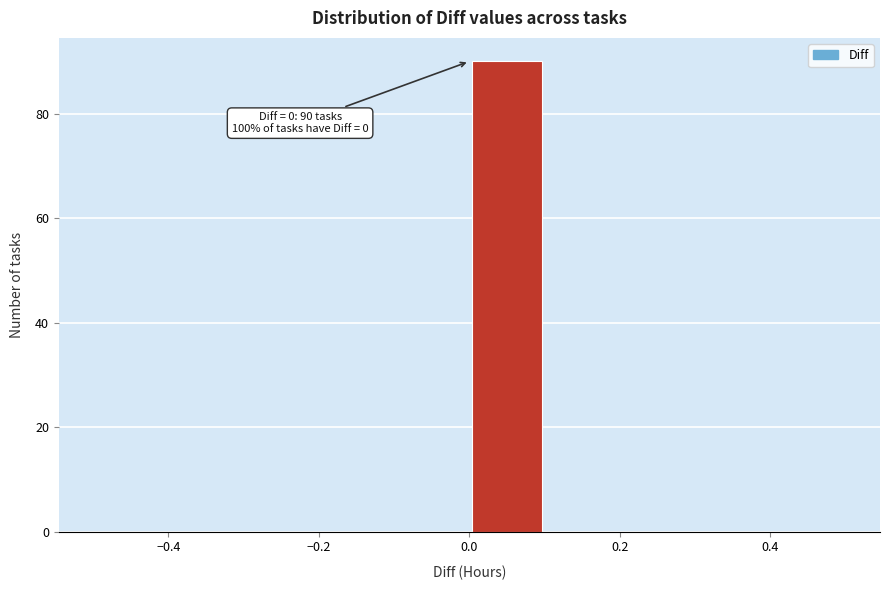

Which range on the x-axis has the tallest bar?

0.0 to 0.1